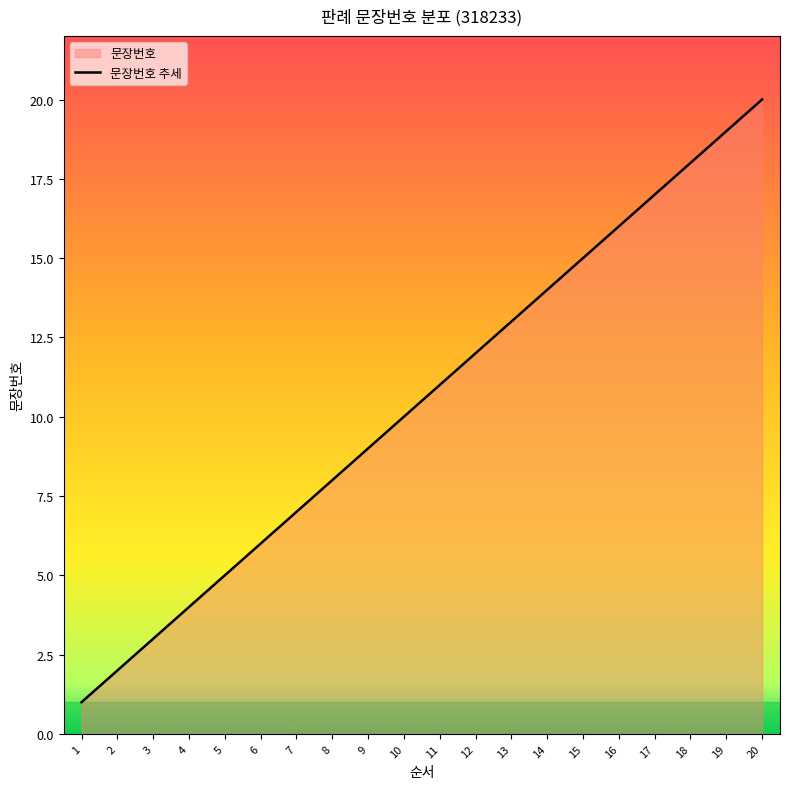

How many categories are shown in the chart?

20